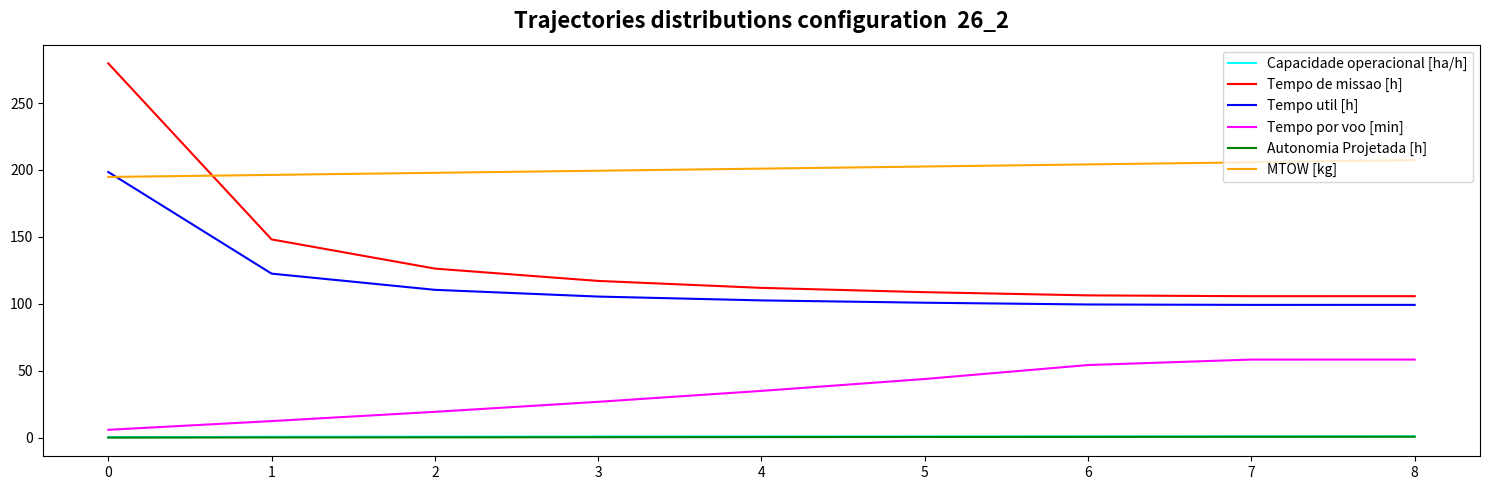

Which series has the widest spread of values?

Tempo de missao [h]